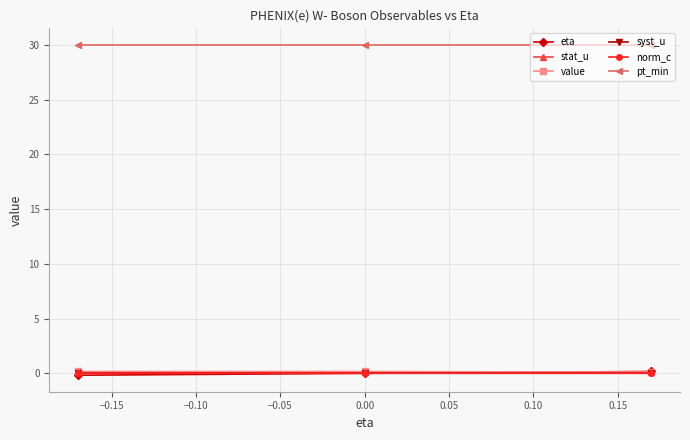

What is the maximum value for pt_min?

30.0